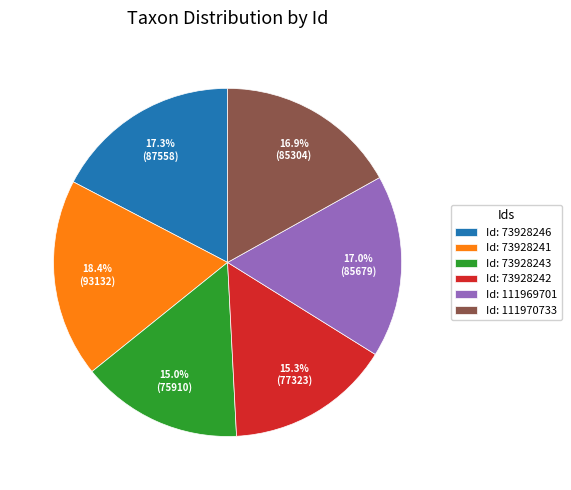

Combined, what portion of the pie is Id: 111969701 and Id: 73928246?

34.3%